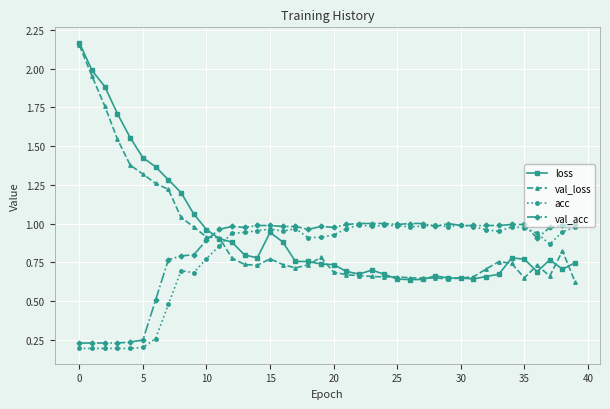

True or false: val_loss has more than 2 points higher than both neighbors.

True